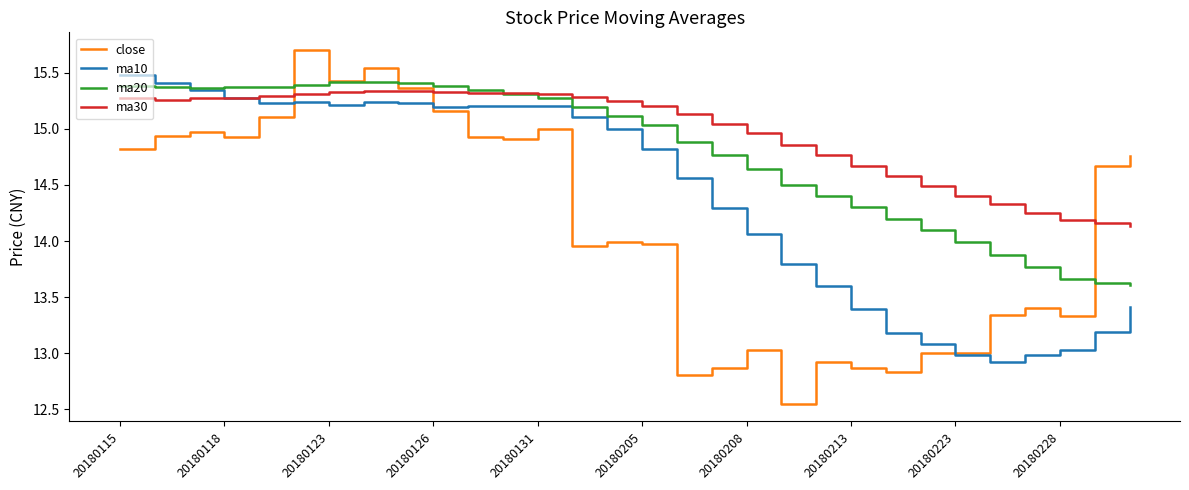

What is the maximum value shown in the chart?

15.7